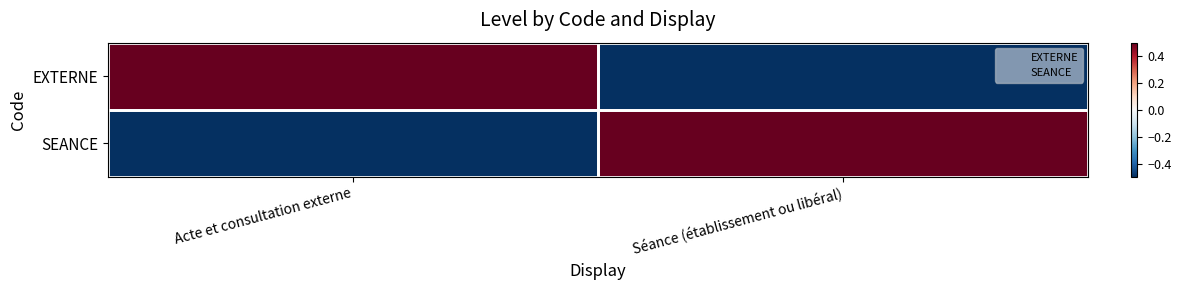

Which category has the highest value across all series?

Acte et consultation externe